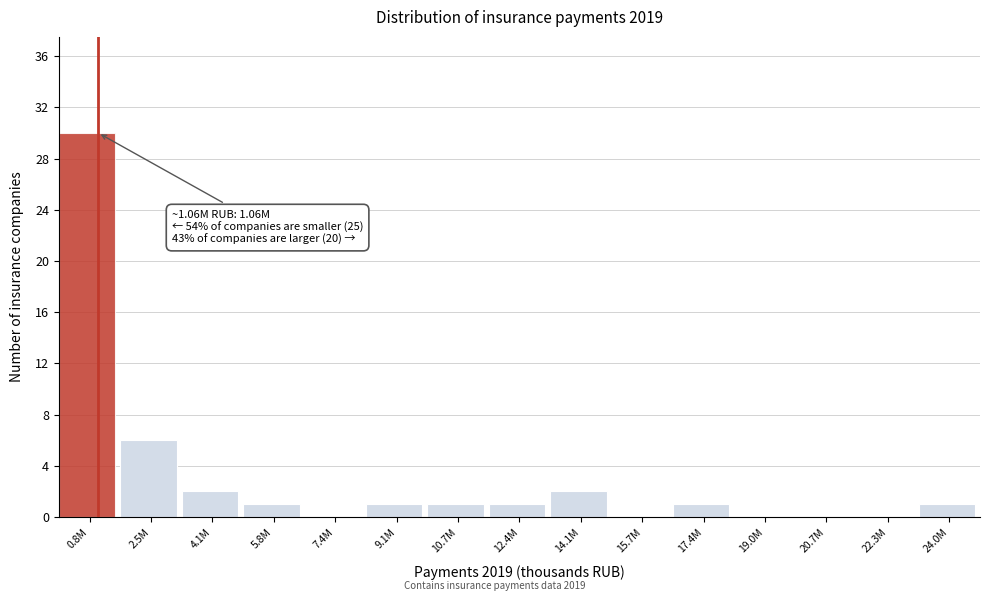

Reading right to left, list all the values displayed in this chart.

24.0M=1	22.3M=0	20.7M=0	19.0M=0	17.4M=1	15.7M=0	14.1M=2	12.4M=1	10.7M=1	9.1M=1	7.4M=0	5.8M=1	4.1M=2	2.5M=6	0.8M=30